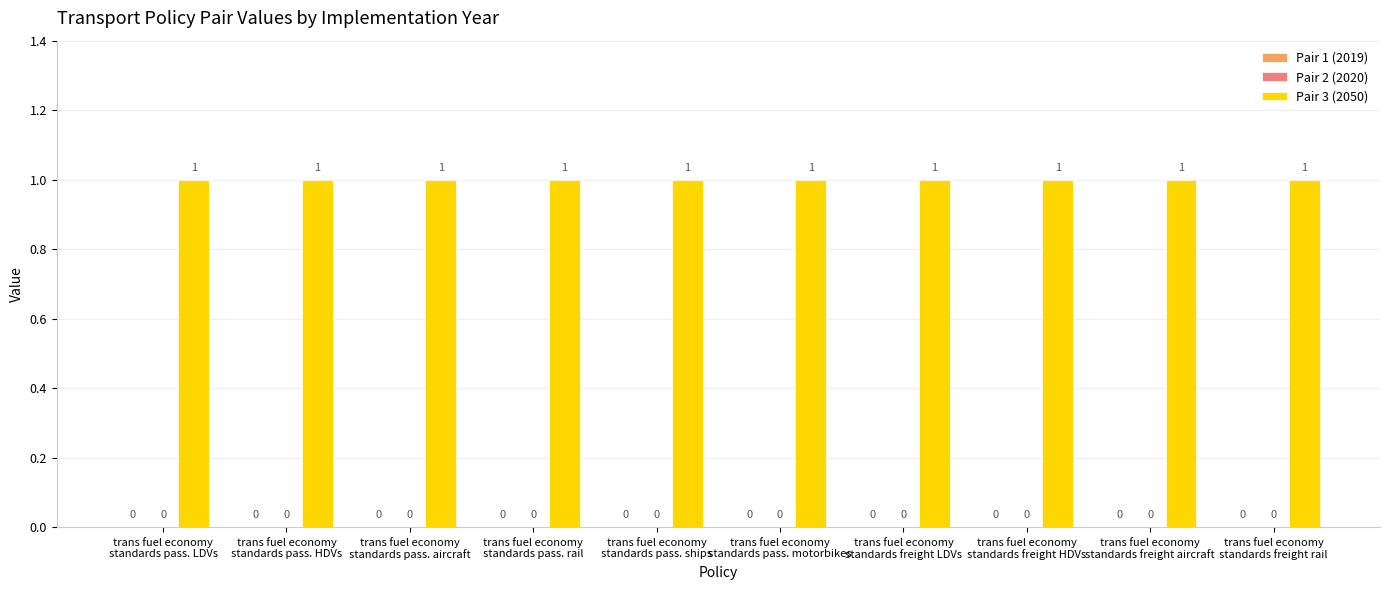

What is the sum of the Pair 3 (2050) values at trans fuel economy
standards pass. ships and trans fuel economy
standards freight rail?

2